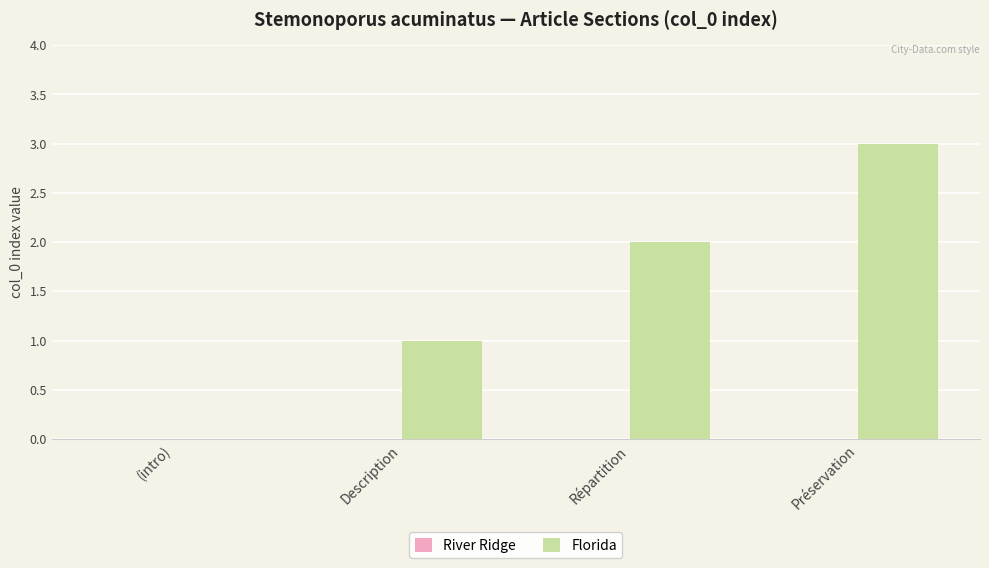

The chart shows a value of -2 at (intro). True or false?

False